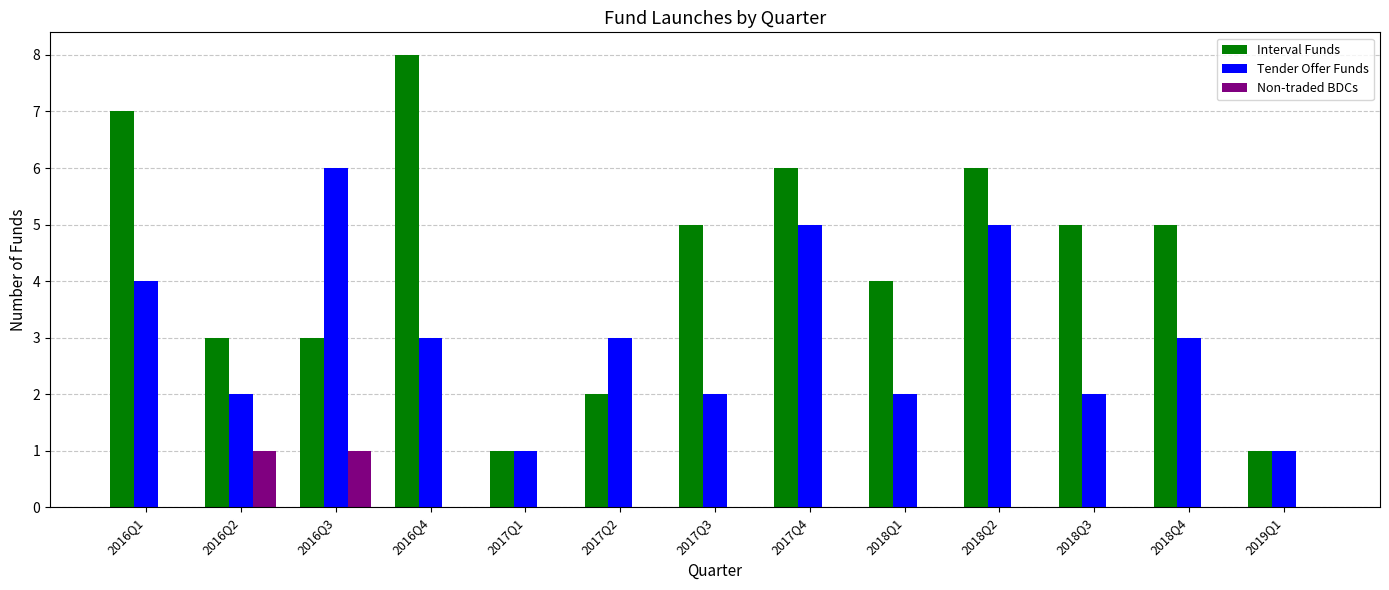

How many groups of bars are there?

13